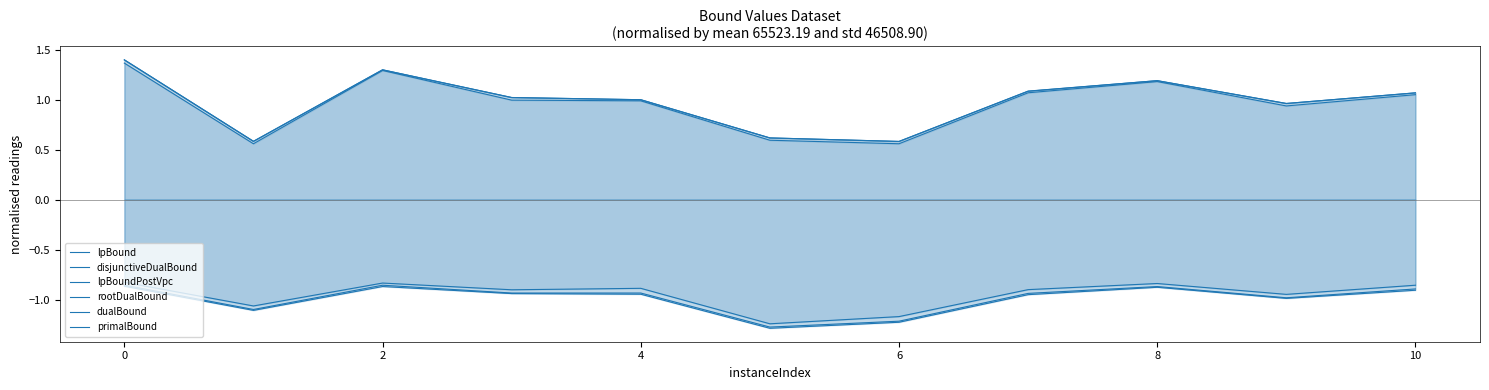

Where is lpBound nearest to the value -1?

9